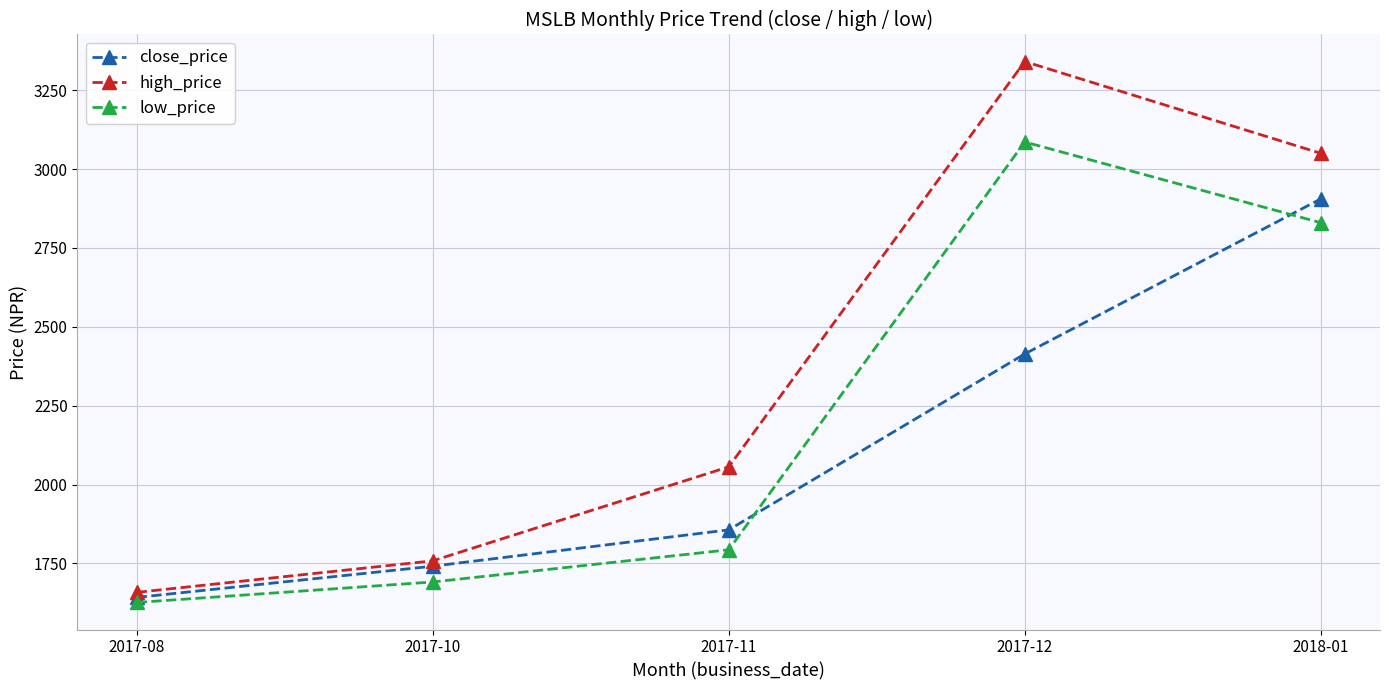

How many values in the close_price series exceed 1856?

3